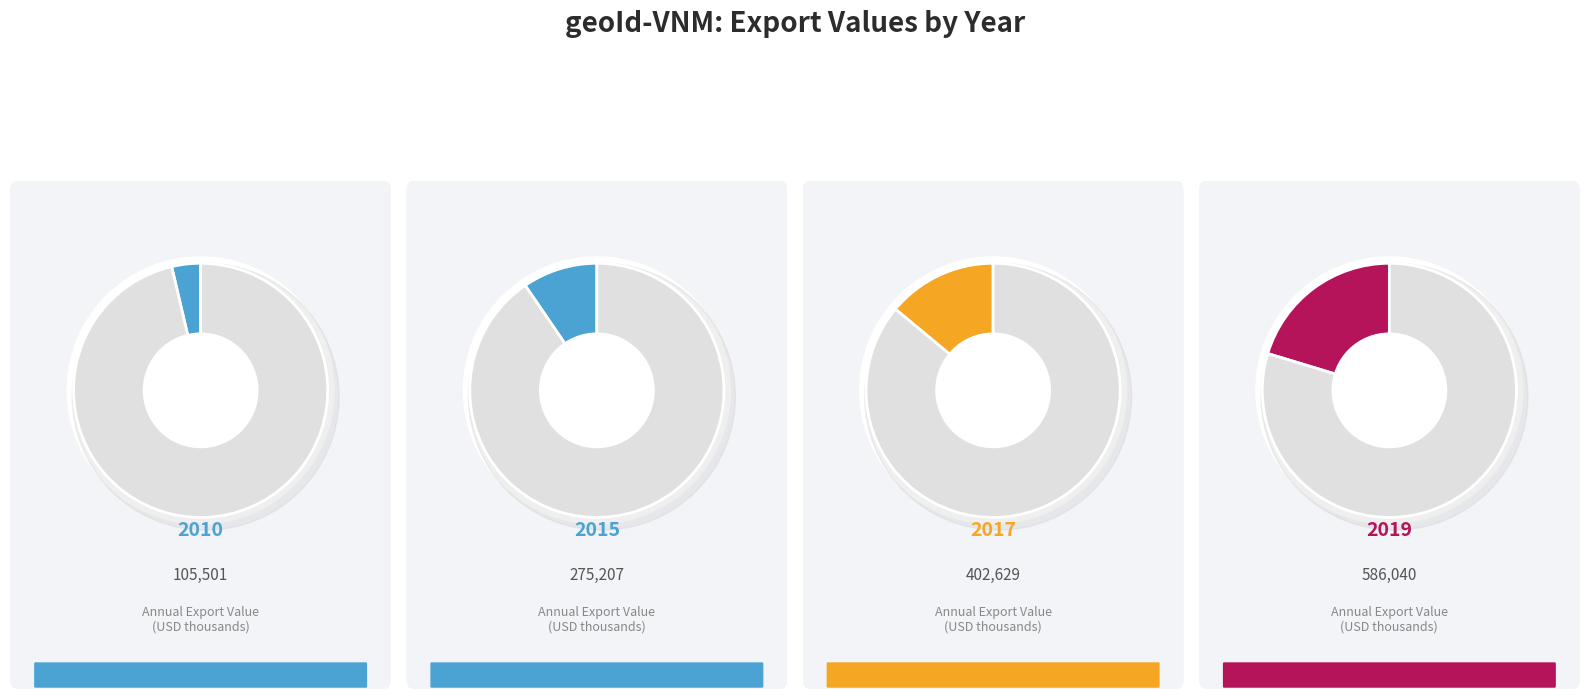

Does any single category account for the majority?

No